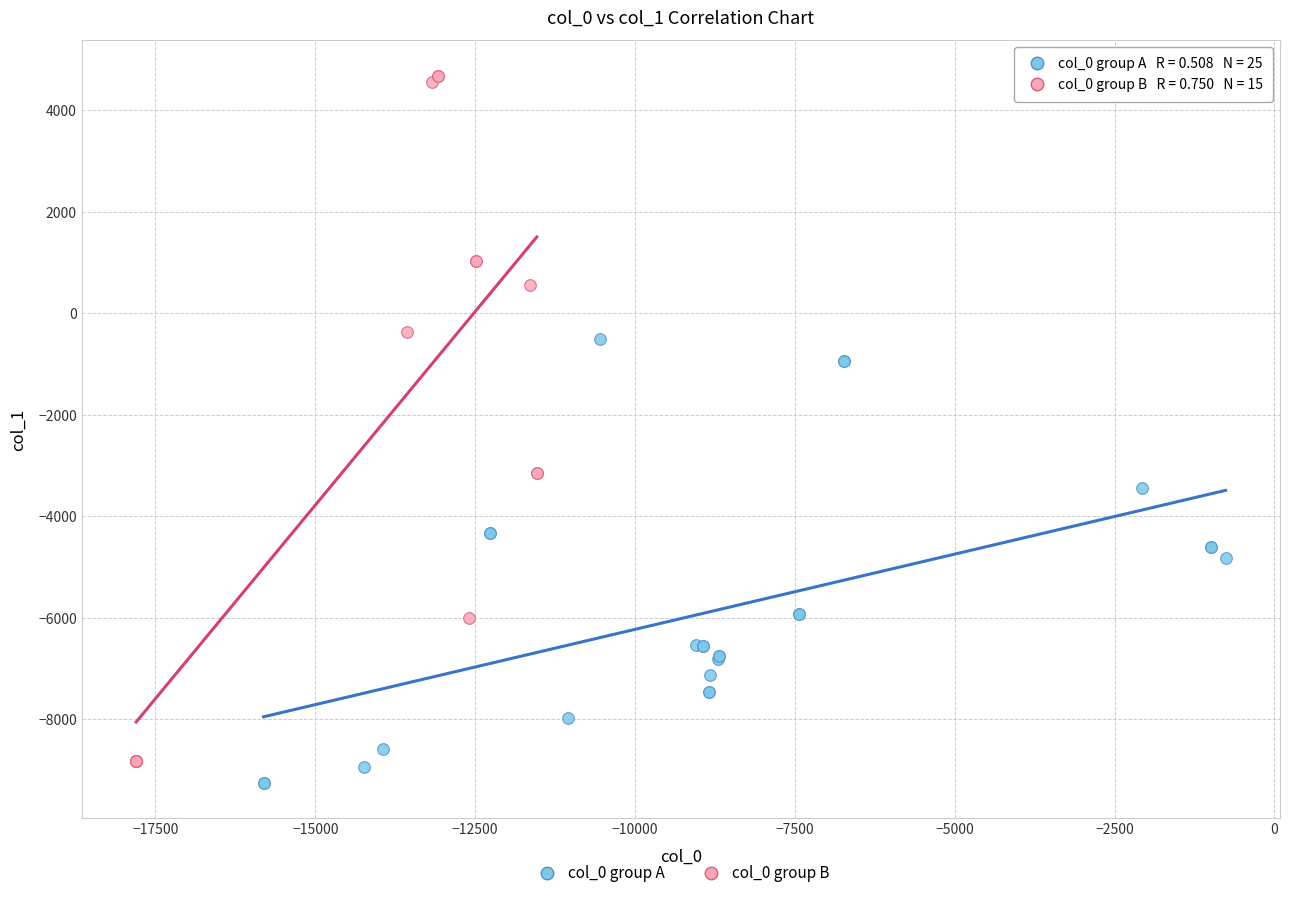

Which series has the largest Y range (max minus min)?

col_0 group B